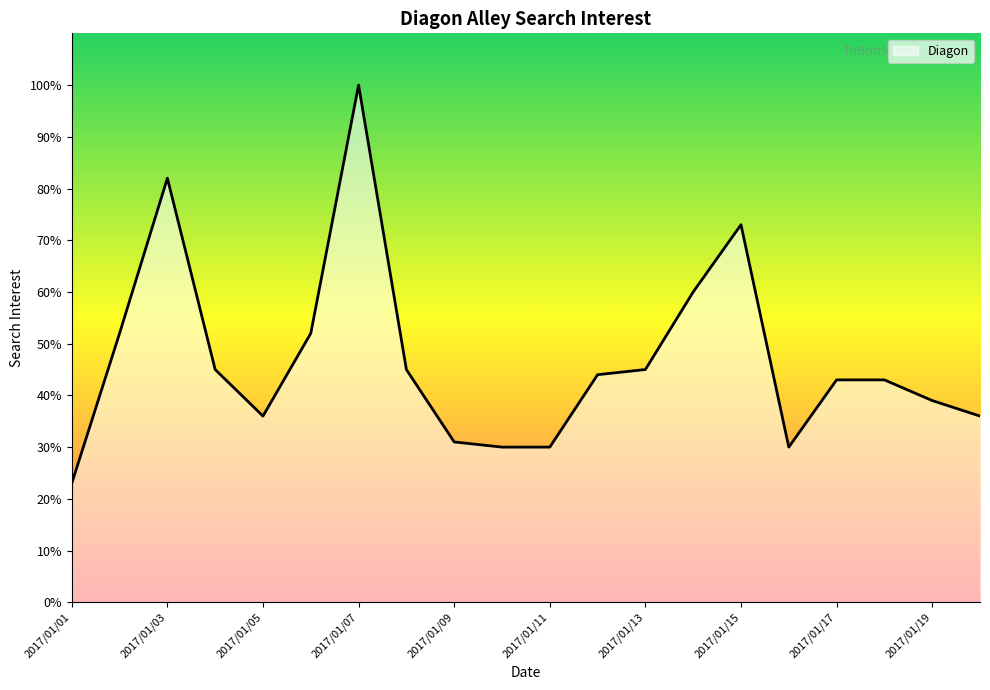

Count the number of categories in the chart.

20